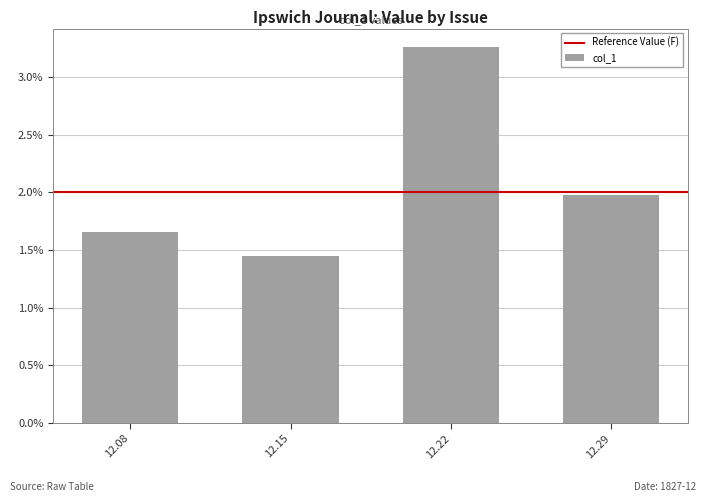

List the labels in order of value, smallest first.

12.15, 12.08, 12.29, 12.22